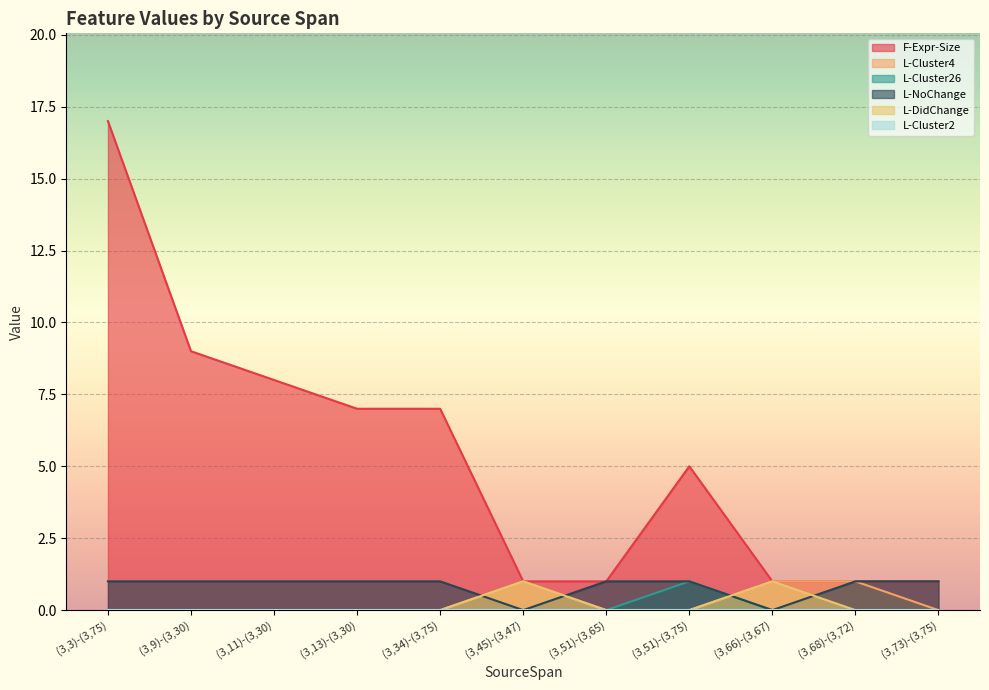

Between (3,66)-(3,67) and (3,51)-(3,75), which is larger?

(3,51)-(3,75)